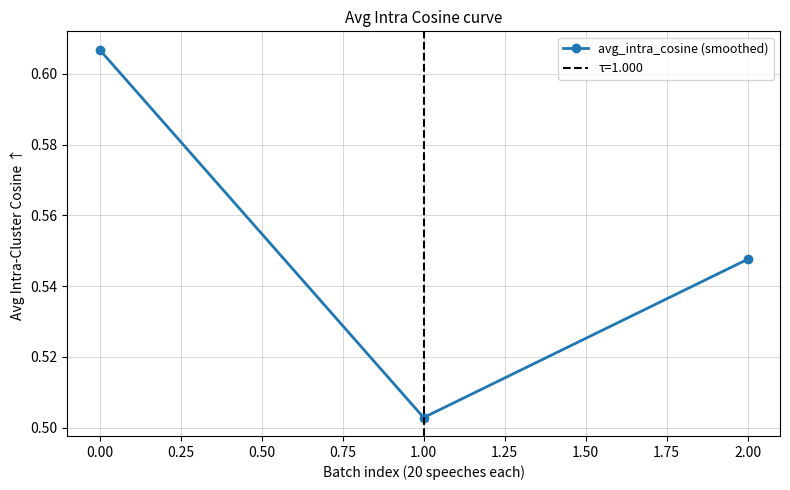

Does the chart have visible grid lines?

Yes